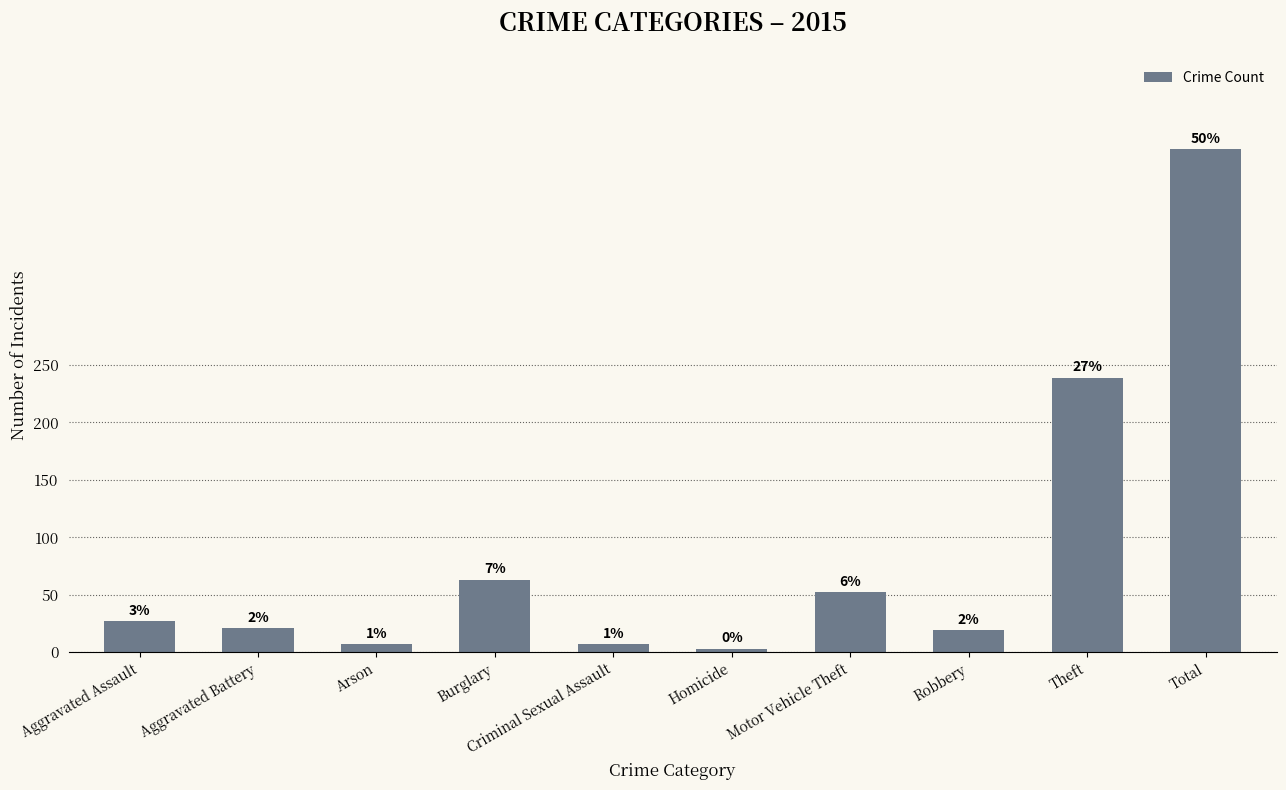

Read the value at Criminal Sexual Assault, to the nearest 10.

10